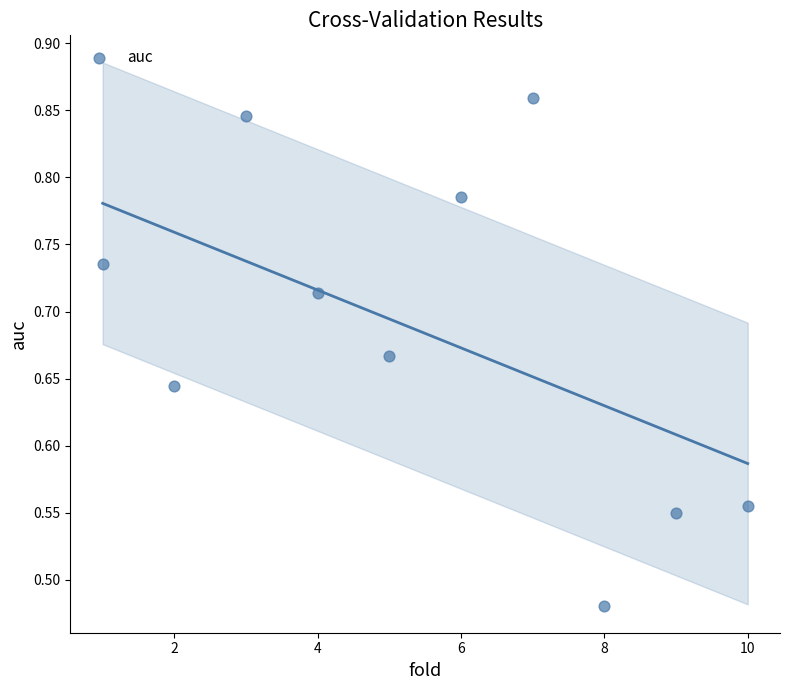

What is the average X value?

5.5